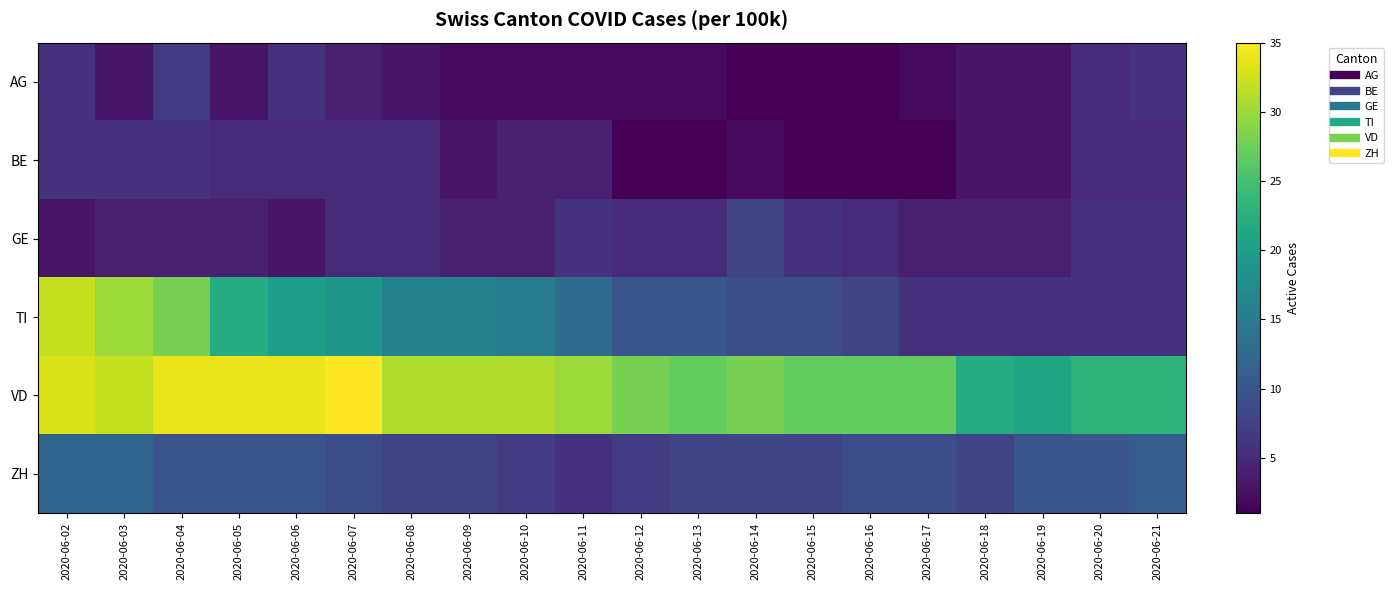

Reading left to right, what are all the values shown in this chart?

AG: 2020-06-02=6	2020-06-03=3	2020-06-04=7	2020-06-05=3	2020-06-06=6	2020-06-07=4	2020-06-08=3	2020-06-09=2	2020-06-10=2	2020-06-11=2	2020-06-12=2	2020-06-13=2	2020-06-14=1	2020-06-15=1	2020-06-16=1	2020-06-17=2	2020-06-18=3	2020-06-19=3	2020-06-20=5	2020-06-21=6
BE: 2020-06-02=6	2020-06-03=6	2020-06-04=6	2020-06-05=5	2020-06-06=5	2020-06-07=5	2020-06-08=5	2020-06-09=3	2020-06-10=4	2020-06-11=4	2020-06-12=1	2020-06-13=1	2020-06-14=2	2020-06-15=1	2020-06-16=1	2020-06-17=1	2020-06-18=3	2020-06-19=3	2020-06-20=5	2020-06-21=5
GE: 2020-06-02=3	2020-06-03=4	2020-06-04=4	2020-06-05=4	2020-06-06=3	2020-06-07=5	2020-06-08=5	2020-06-09=4	2020-06-10=4	2020-06-11=6	2020-06-12=5	2020-06-13=5	2020-06-14=8	2020-06-15=6	2020-06-16=5	2020-06-17=4	2020-06-18=4	2020-06-19=4	2020-06-20=6	2020-06-21=6
TI: 2020-06-02=32	2020-06-03=30	2020-06-04=28	2020-06-05=22	2020-06-06=20	2020-06-07=19	2020-06-08=16	2020-06-09=16	2020-06-10=15	2020-06-11=13	2020-06-12=10	2020-06-13=10	2020-06-14=9	2020-06-15=9	2020-06-16=8	2020-06-17=6	2020-06-18=6	2020-06-19=6	2020-06-20=6	2020-06-21=6
VD: 2020-06-02=33	2020-06-03=32	2020-06-04=34	2020-06-05=34	2020-06-06=34	2020-06-07=35	2020-06-08=31	2020-06-09=31	2020-06-10=31	2020-06-11=30	2020-06-12=28	2020-06-13=27	2020-06-14=28	2020-06-15=27	2020-06-16=27	2020-06-17=27	2020-06-18=22	2020-06-19=21	2020-06-20=23	2020-06-21=23
ZH: 2020-06-02=12	2020-06-03=12	2020-06-04=10	2020-06-05=10	2020-06-06=10	2020-06-07=9	2020-06-08=8	2020-06-09=8	2020-06-10=7	2020-06-11=6	2020-06-12=7	2020-06-13=8	2020-06-14=8	2020-06-15=8	2020-06-16=9	2020-06-17=9	2020-06-18=8	2020-06-19=10	2020-06-20=10	2020-06-21=11